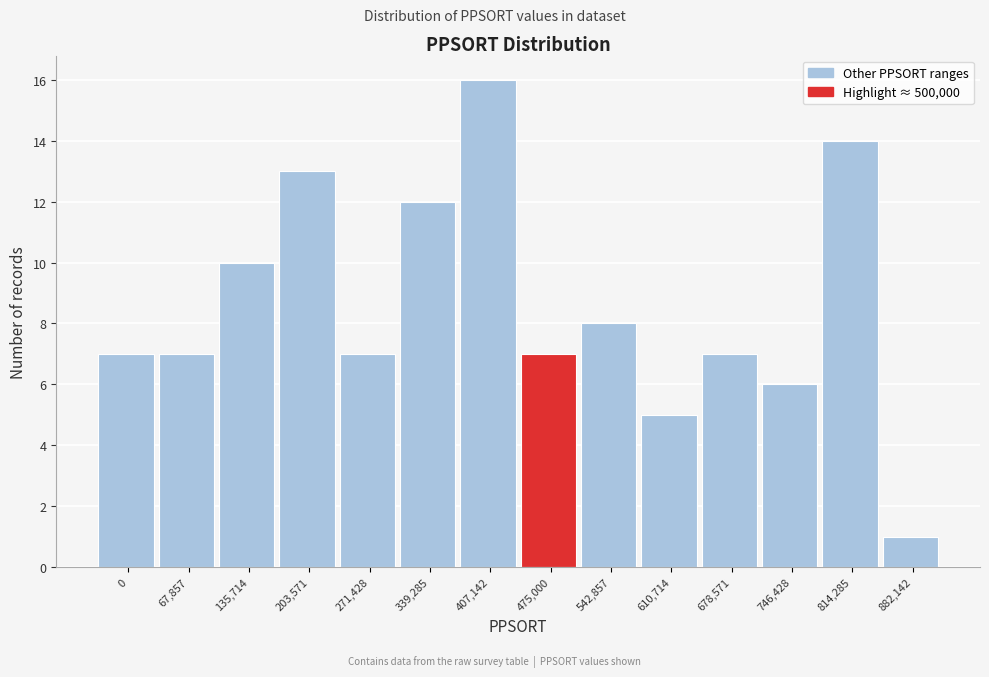

Reading left to right, extract all data points from this chart.

7	7	10	13	7	12	16	7	8	5	7	6	14	1